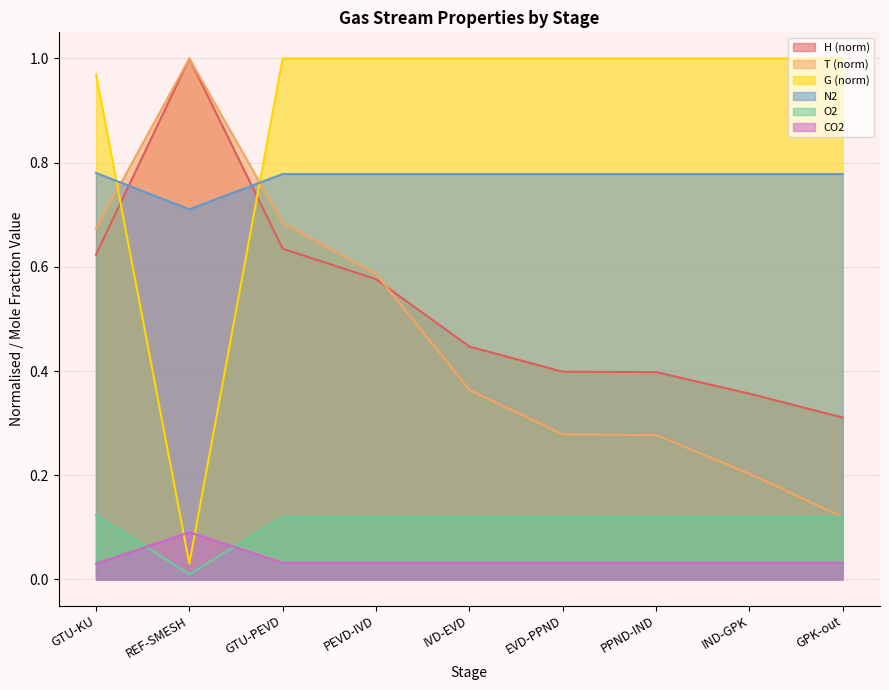

What is the label of the 7th point from the left?

PPND-IND